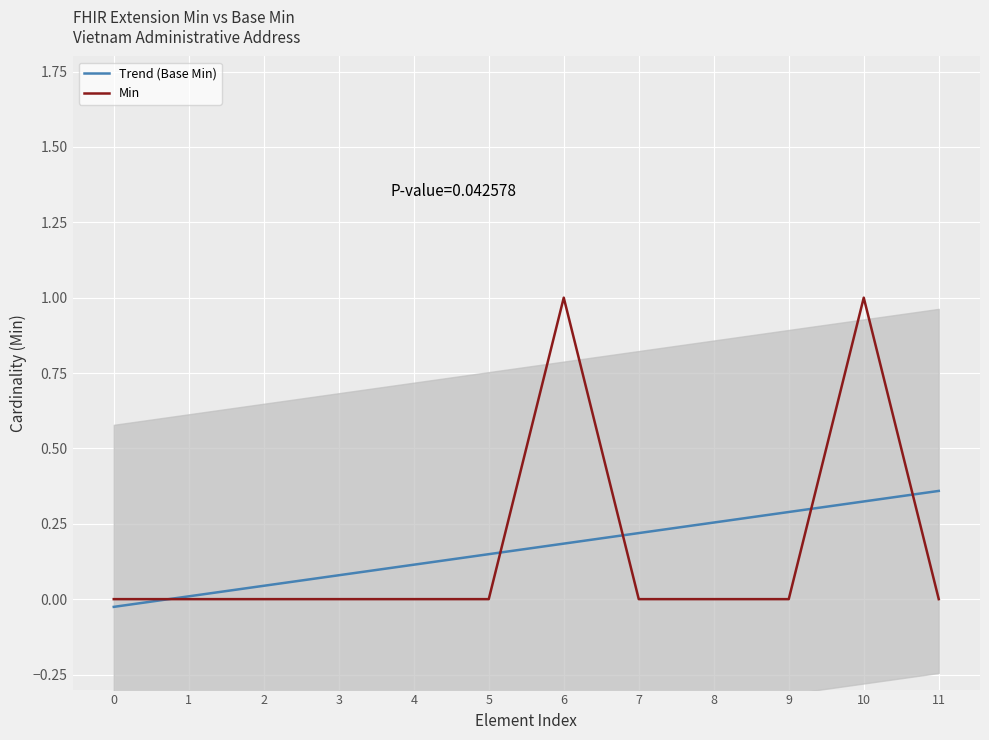

What is the average value of the Min series?

0.2